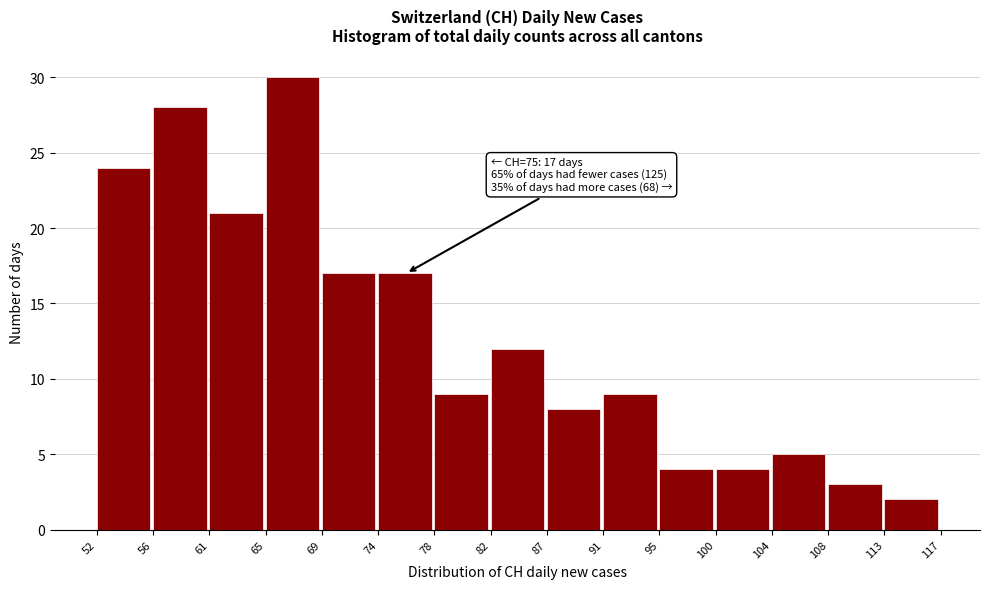

Which range on the x-axis has the tallest bar?

65 to 69